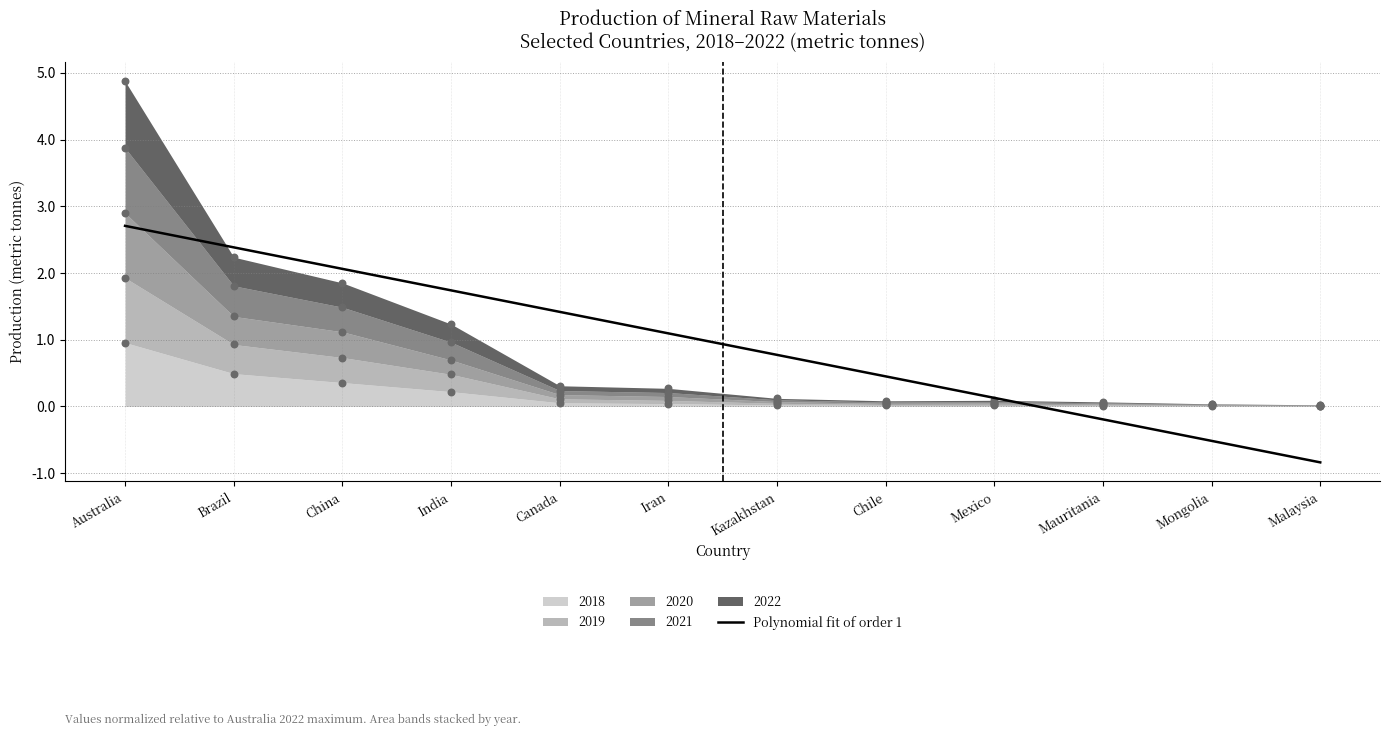

Approximately how many times larger is the value at India compared to Canada?

1.2